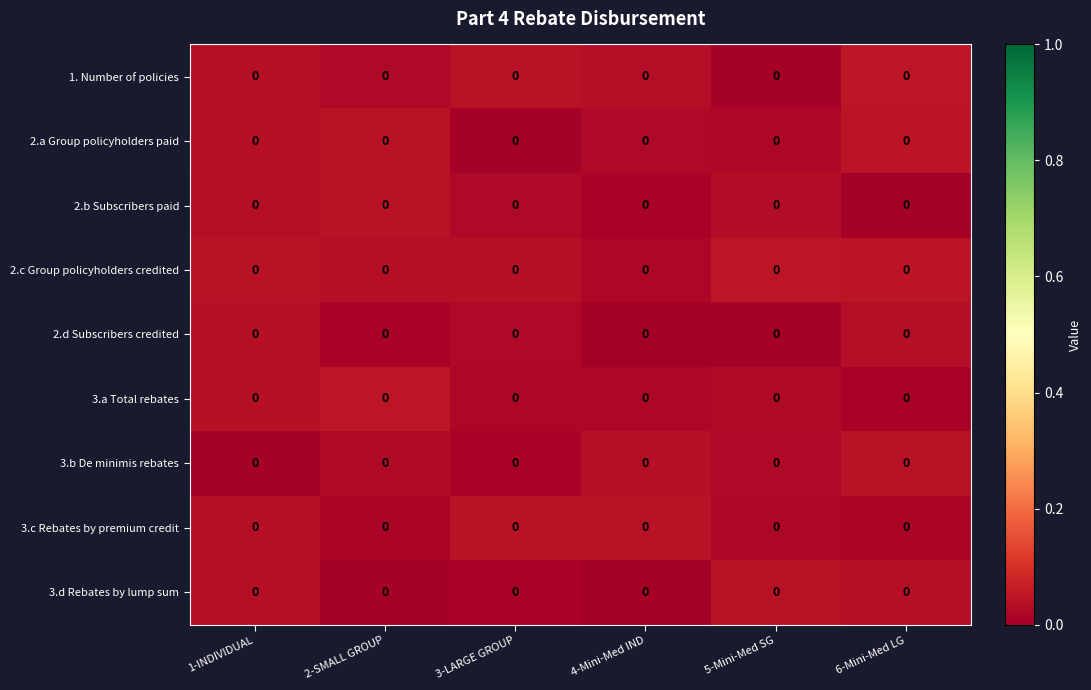

Which category has the lowest value in the 1. Number of policies series?

5-Mini-Med SG